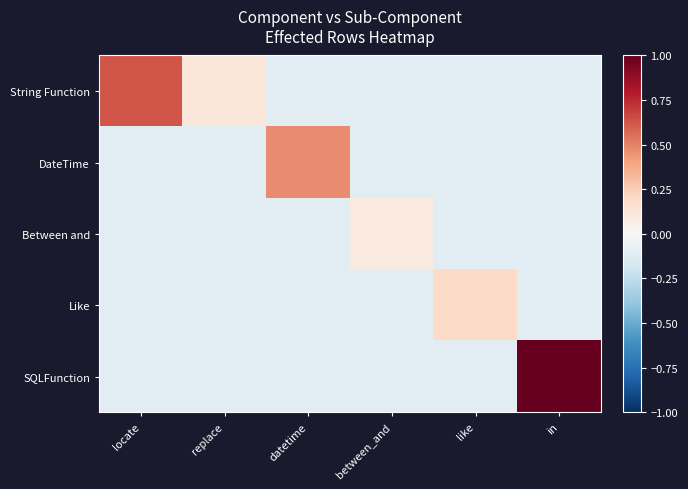

Reading left to right, list all the values displayed in this chart.

String Function: locate=0.6	replace=0.1	datetime=-0.1	between_and=-0.1	like=-0.1	in=-0.1
DateTime: locate=-0.1	replace=-0.1	datetime=0.5	between_and=-0.1	like=-0.1	in=-0.1
Between and: locate=-0.1	replace=-0.1	datetime=-0.1	between_and=0.1	like=-0.1	in=-0.1
Like: locate=-0.1	replace=-0.1	datetime=-0.1	between_and=-0.1	like=0.2	in=-0.1
SQLFunction: locate=-0.1	replace=-0.1	datetime=-0.1	between_and=-0.1	like=-0.1	in=1.0